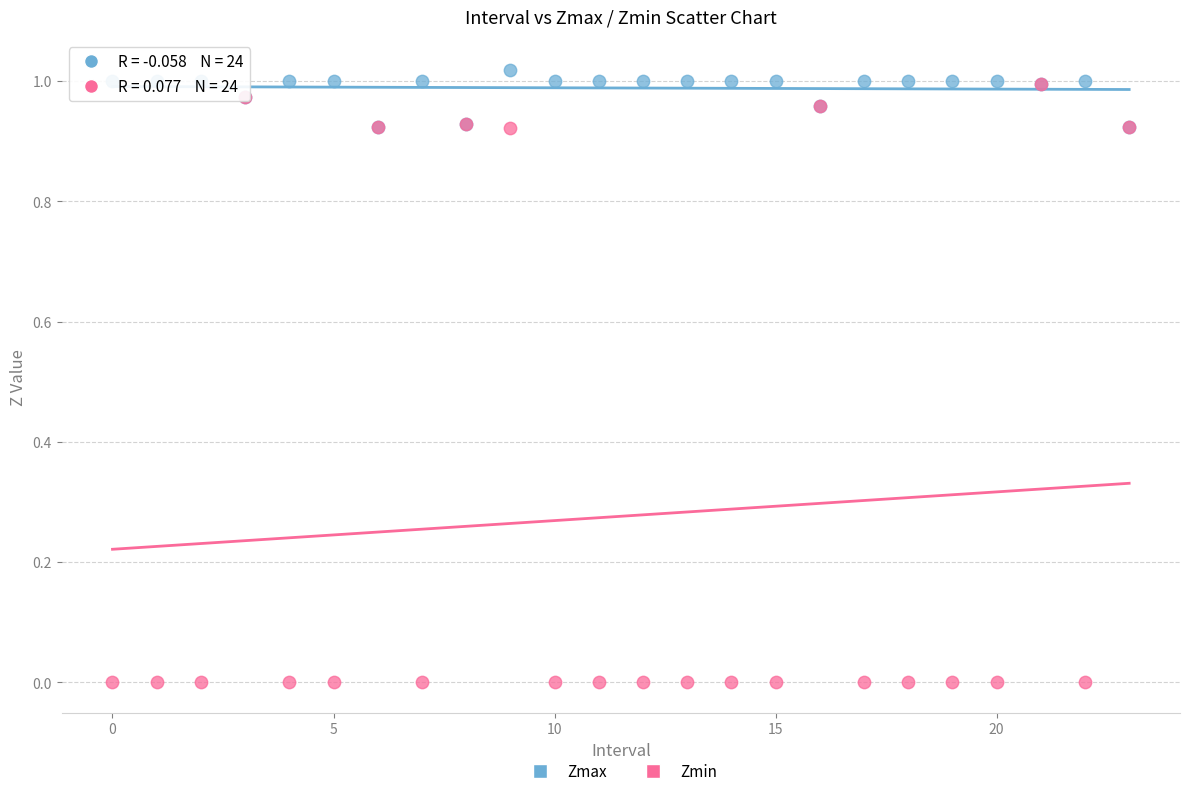

Which series has the largest Y range (max minus min)?

Zmin